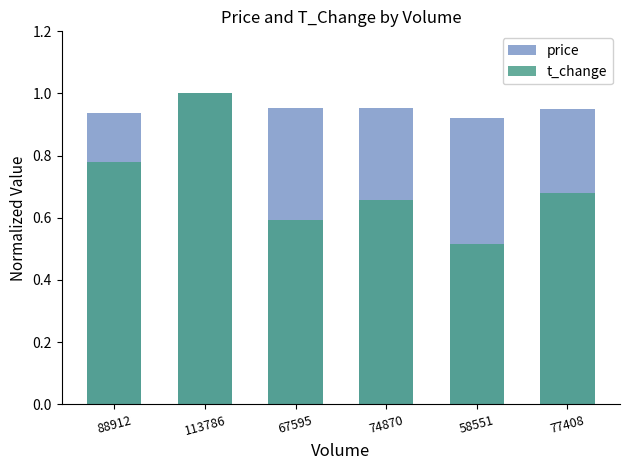

What is the label of the 5th bar from the right?

113786